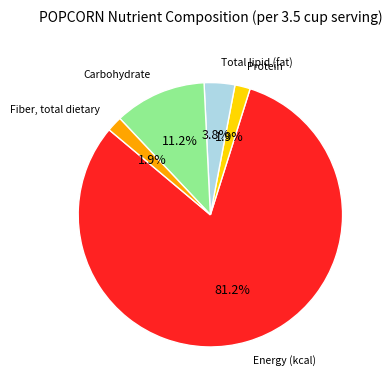

Does any single category account for the majority?

Yes